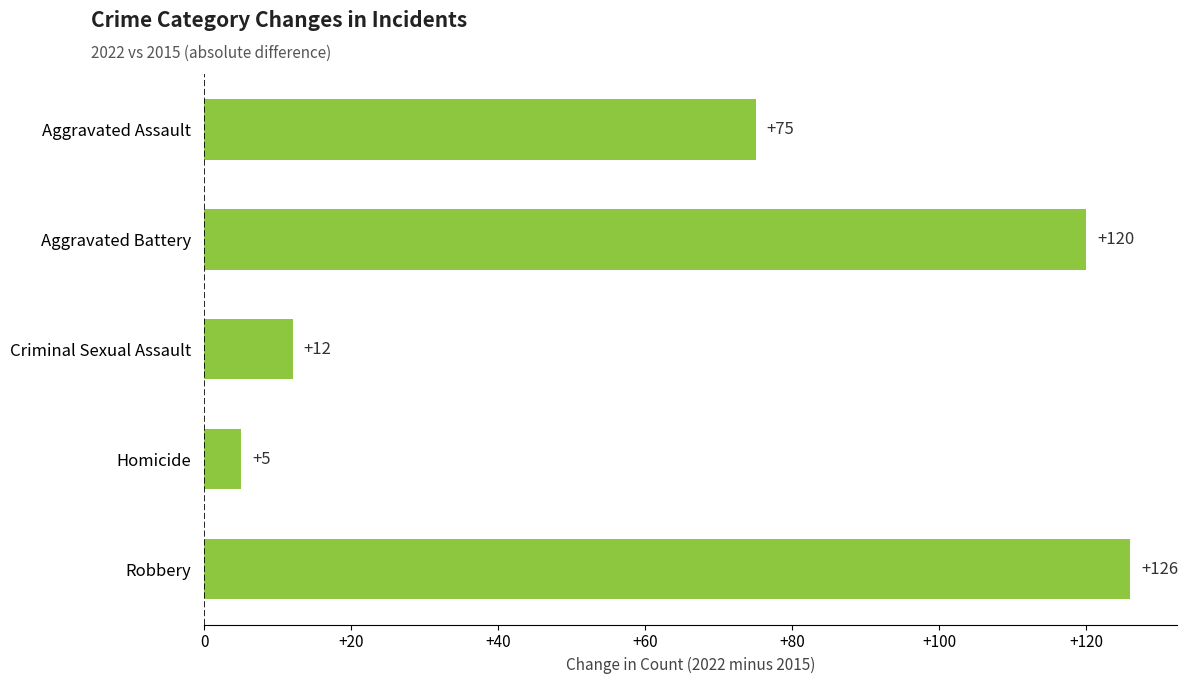

Which has a higher value, Criminal Sexual Assault or Aggravated Assault?

Aggravated Assault